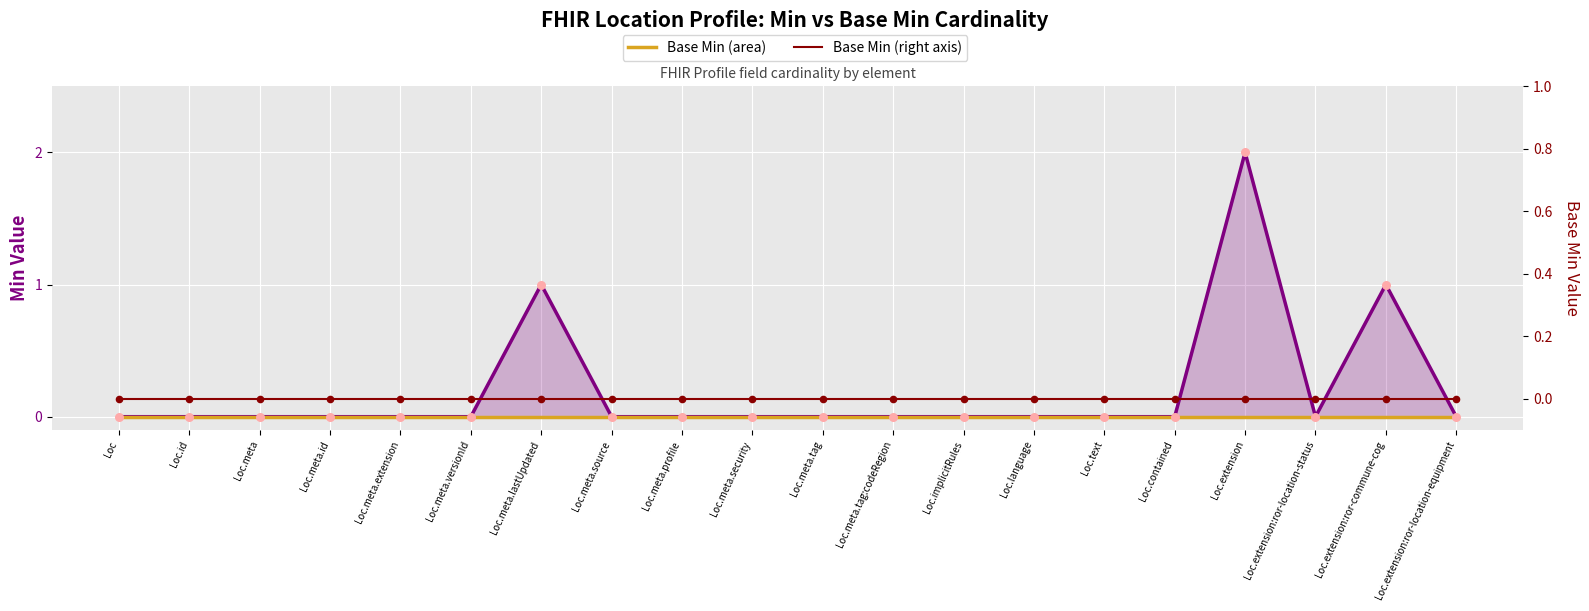

Which series has the largest total across all categories?

Min